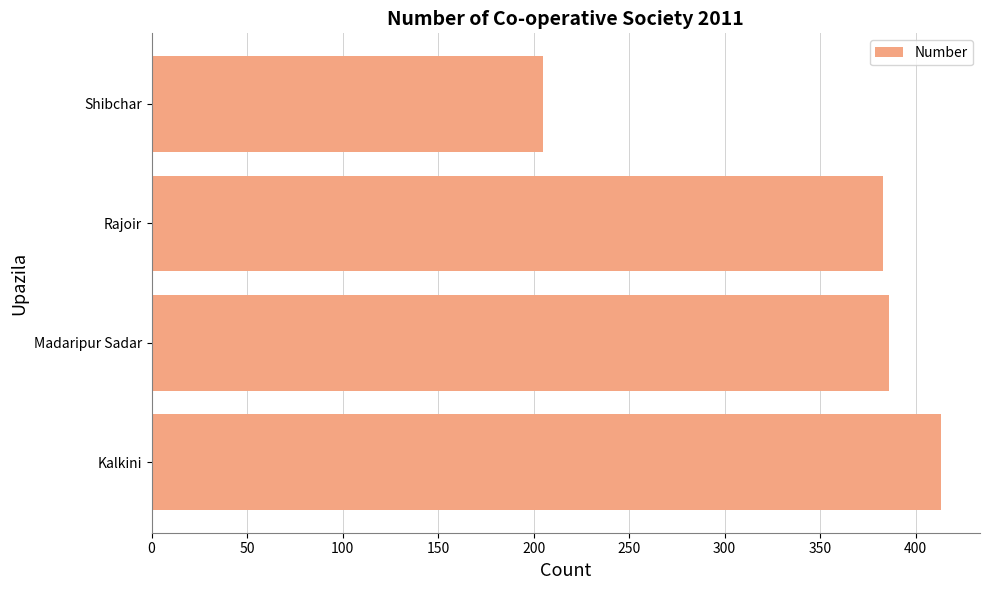

What is the approximate value at Madaripur Sadar, to the nearest 10?

390